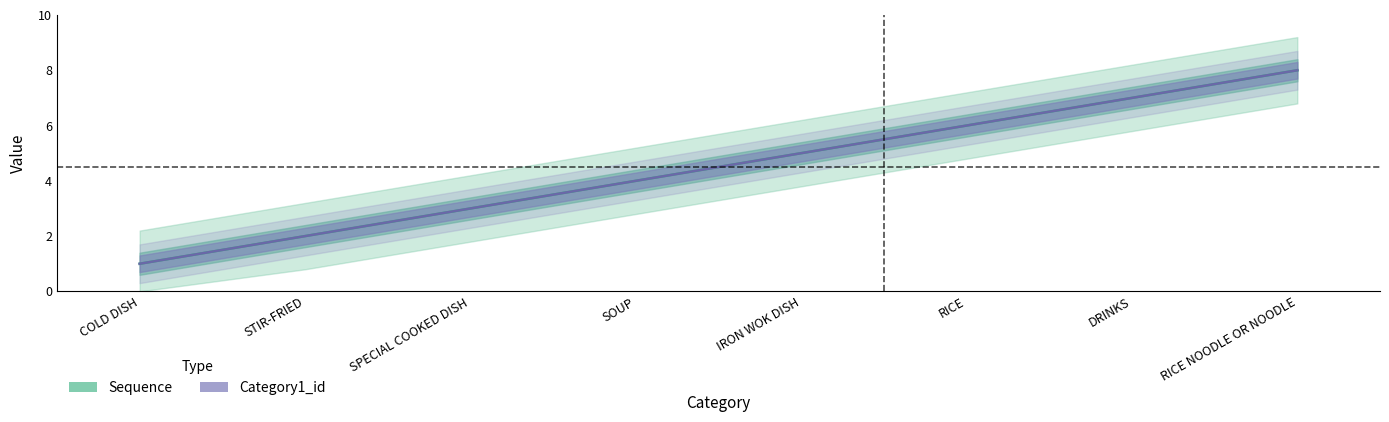

What is the maximum value shown in the chart?

8